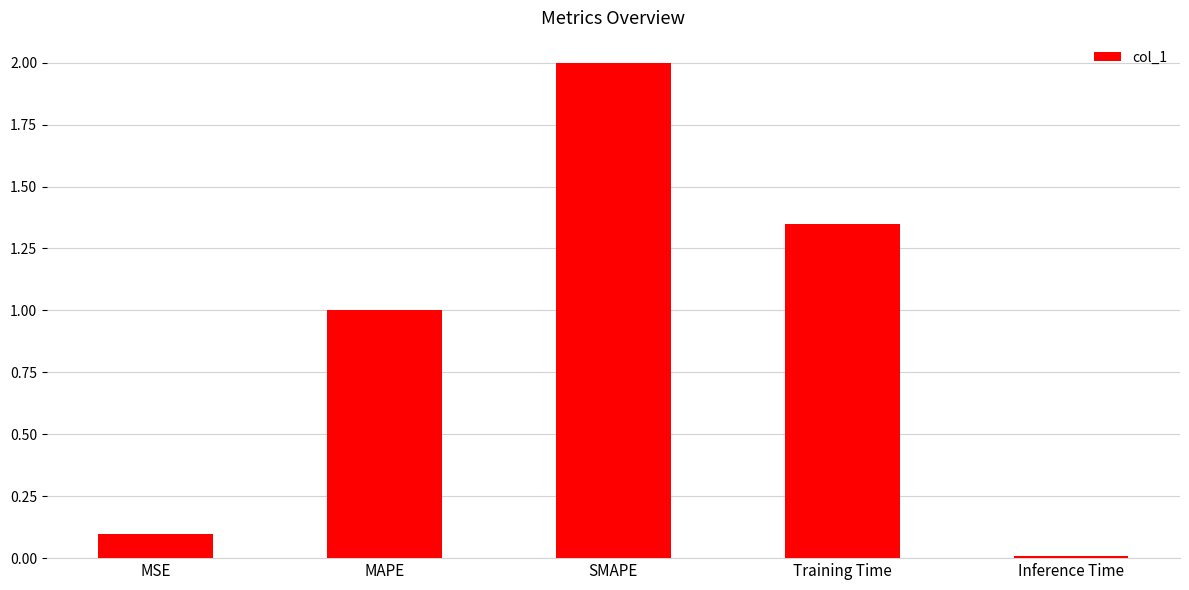

The value at MAPE is 1.0. True or false?

True